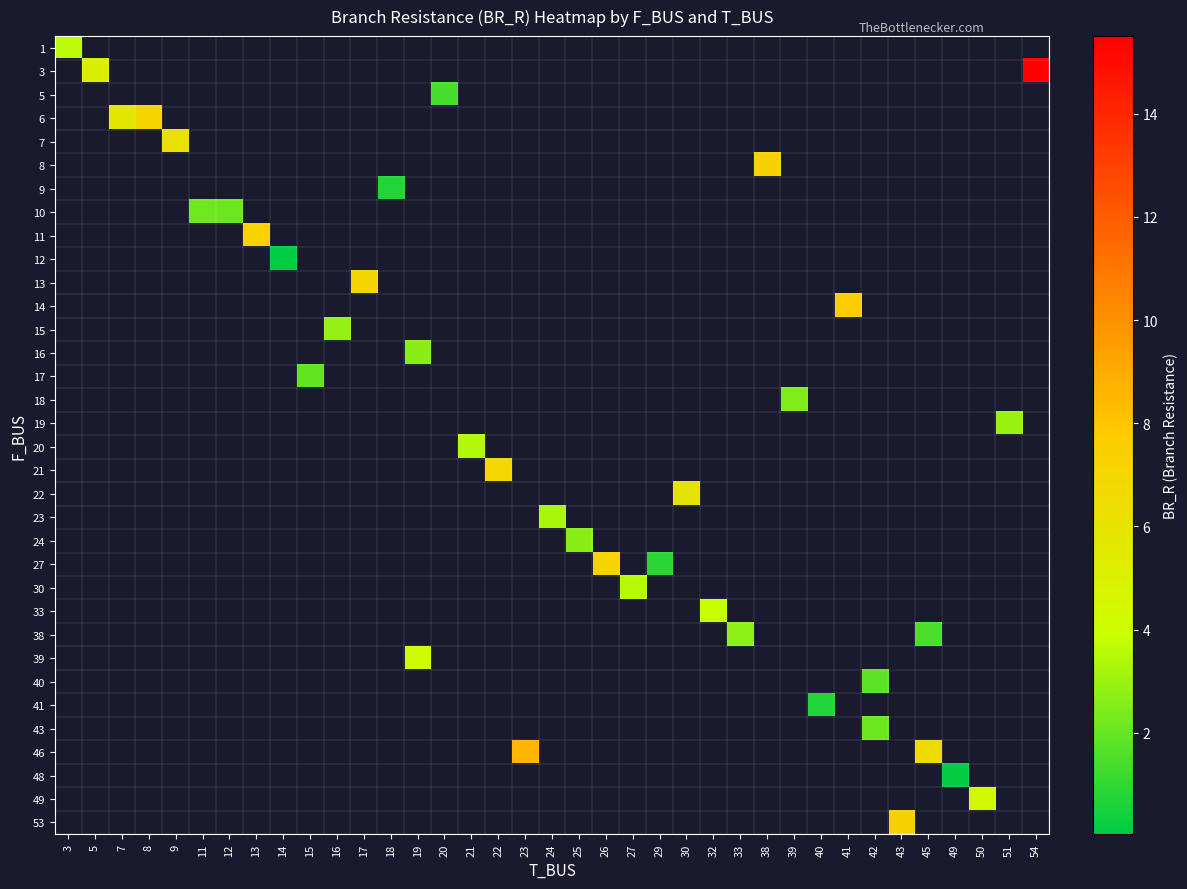

What is the maximum value shown in the chart?

15.5